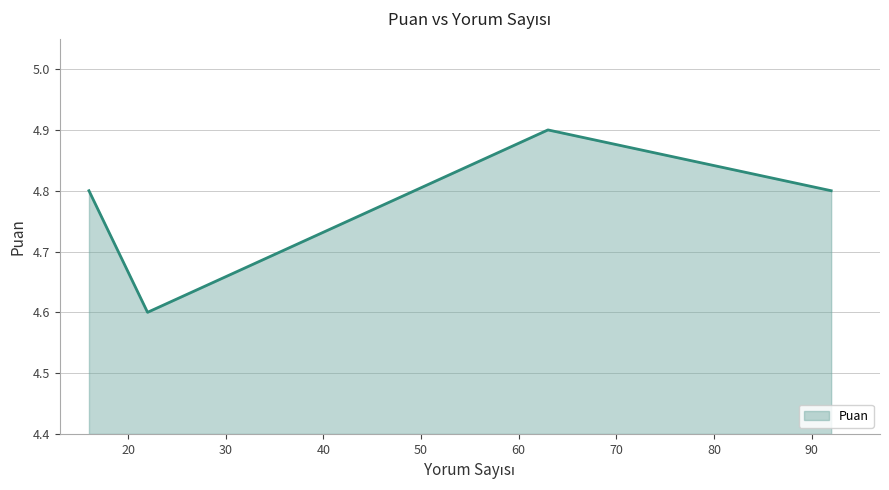

How many interior local peaks (higher than both neighbors) does the data have?

1